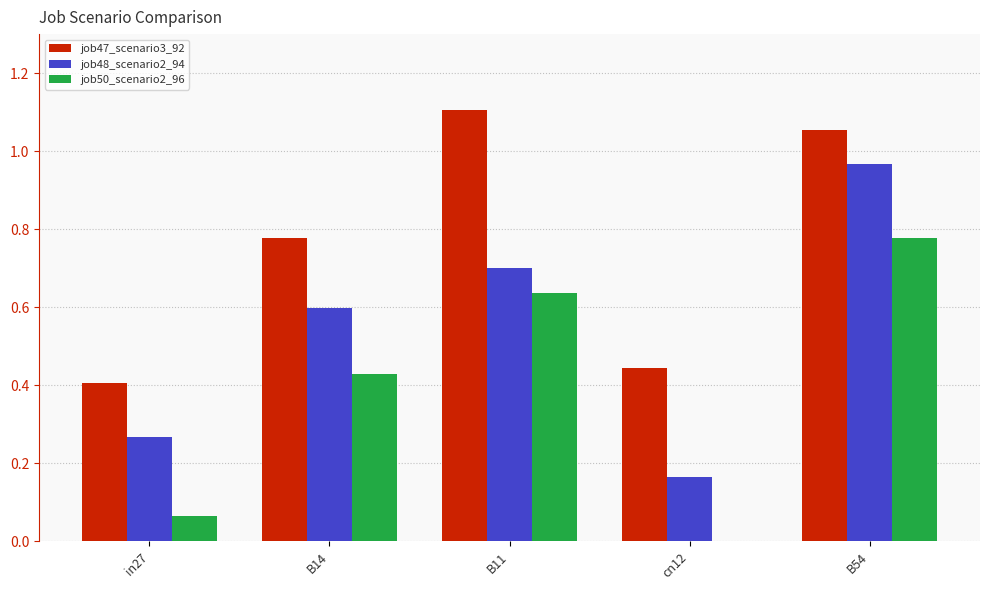

How many groups of bars are there?

5